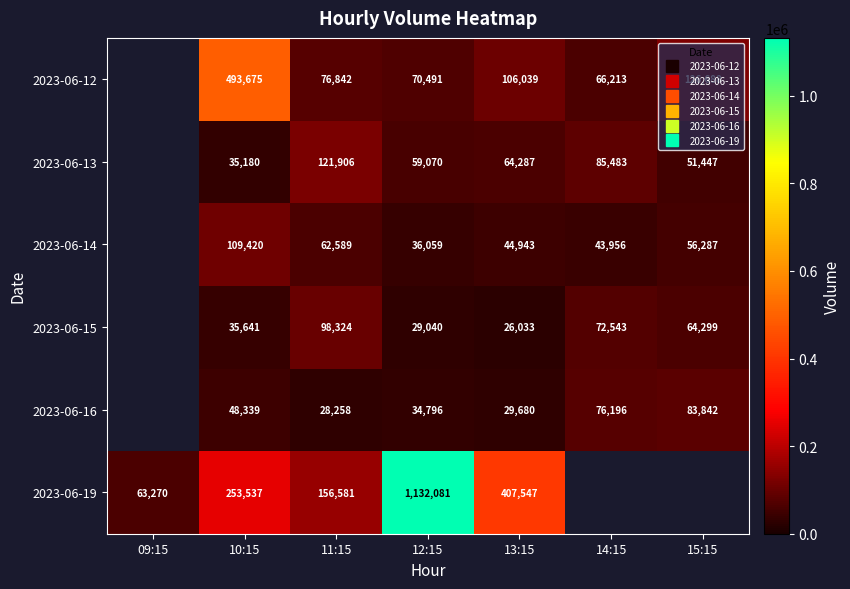

What is the sum of the 2023-06-13 values at 12:15 and 14:15?

144553.0